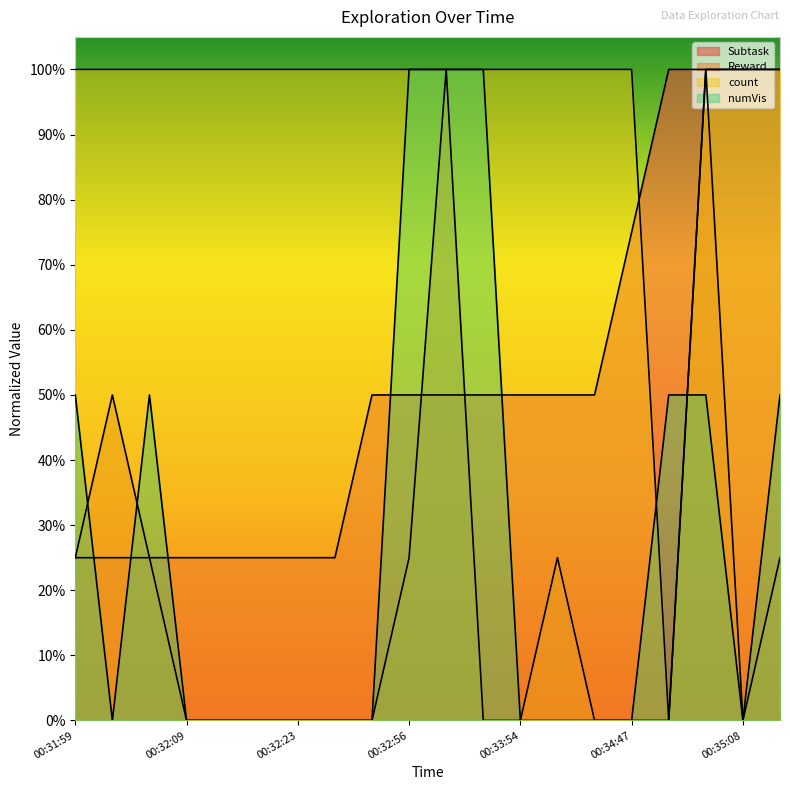

Reading left to right, what are all the values shown in this chart?

Reward: 0.2	0.5	0.2	0.0	0.0	0.0	0.0	0.0	0.0	0.2	1.0	0.0	0.0	0.2	0.0	0.0	0.0	1.0	0.0	0.2
count: 1.0	1.0	1.0	1.0	1.0	1.0	1.0	1.0	1.0	1.0	1.0	1.0	1.0	1.0	1.0	1.0	0.0	1.0	1.0	1.0
numVis: 0.5	0.0	0.5	0.0	0.0	0.0	0.0	0.0	0.0	1.0	1.0	1.0	0.0	0.0	0.0	0.0	0.5	0.5	0.0	0.5
Subtask: 0.2	0.2	0.2	0.2	0.2	0.2	0.2	0.2	0.5	0.5	0.5	0.5	0.5	0.5	0.5	0.8	1.0	1.0	1.0	1.0